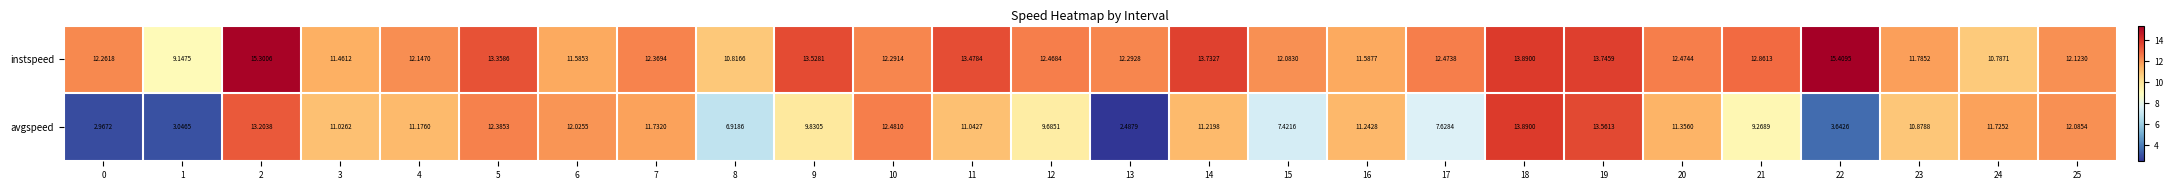

How many data points in avgspeed are less than 11?

11